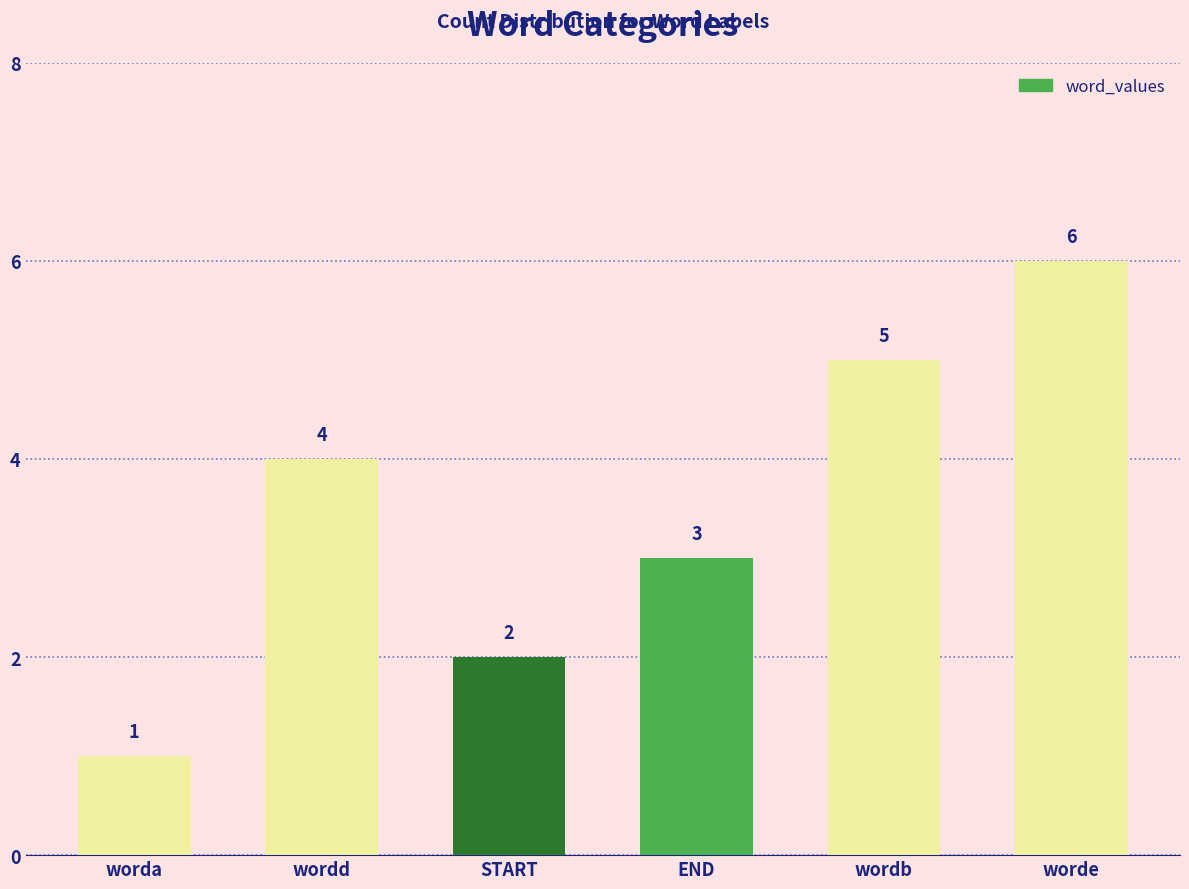

What is the smallest value displayed?

1